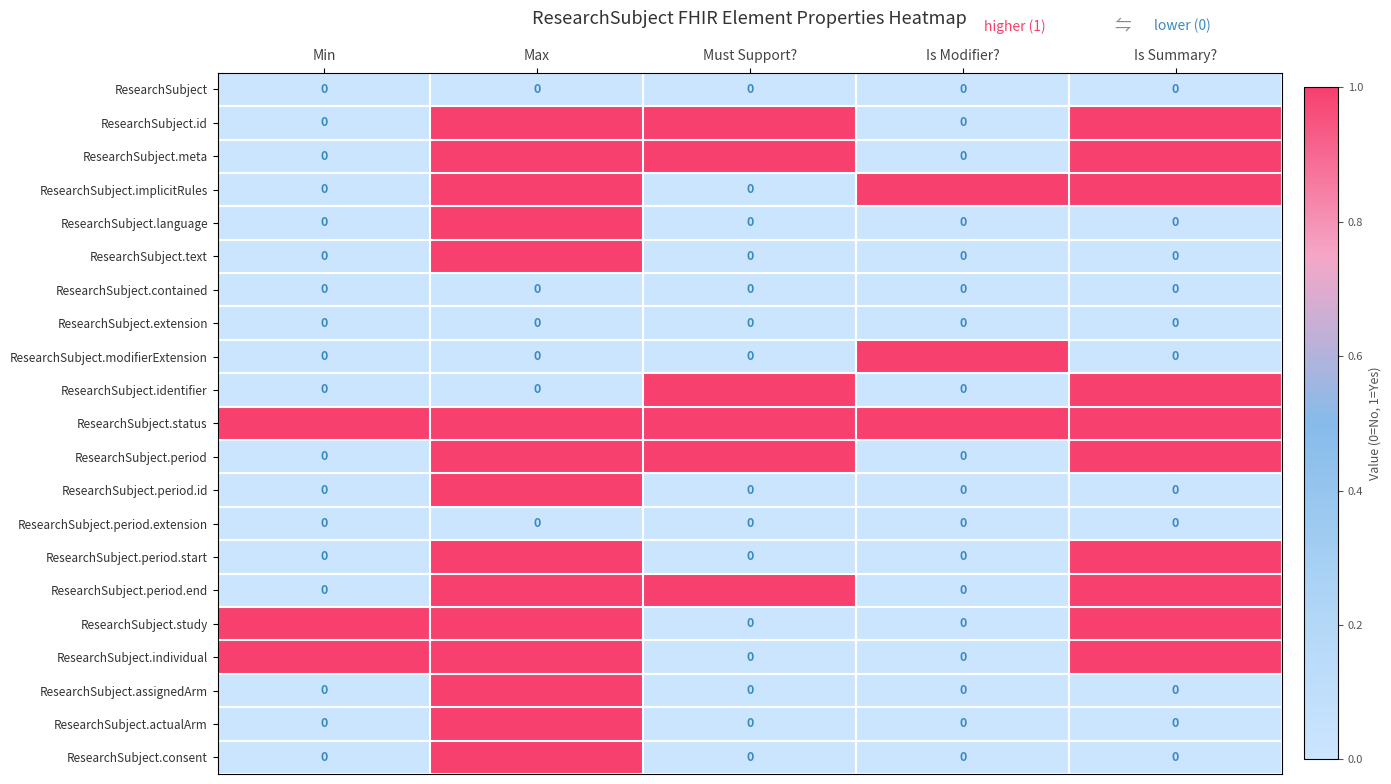

How many categories are shown in the chart?

5